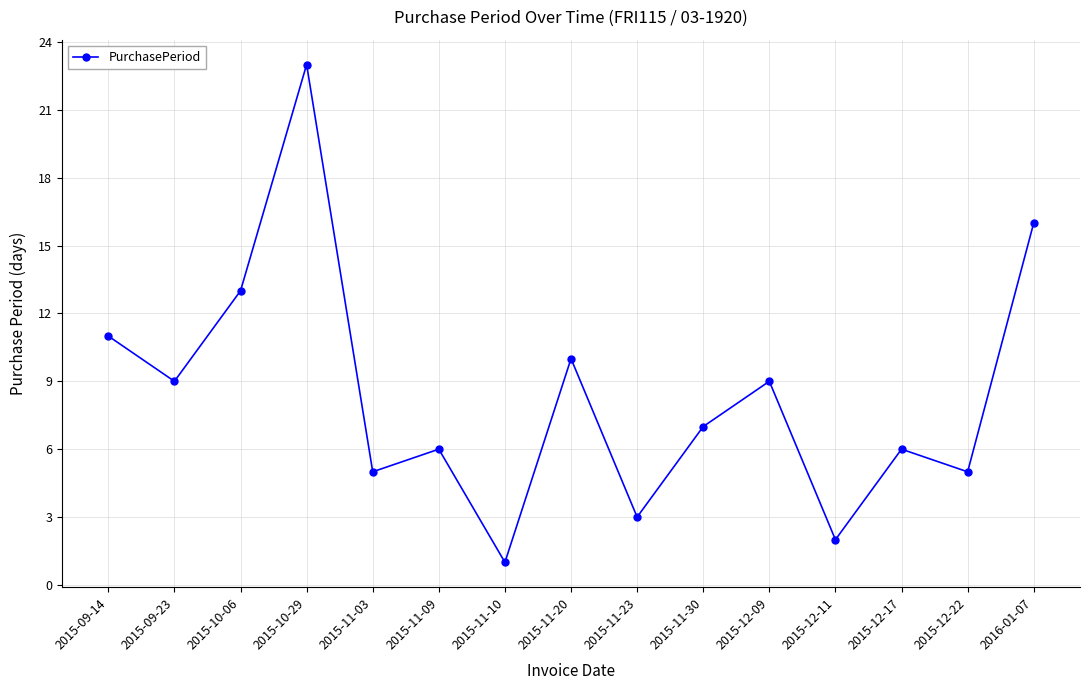

Which has a higher value, 2015-11-23 or 2015-11-09?

2015-11-09